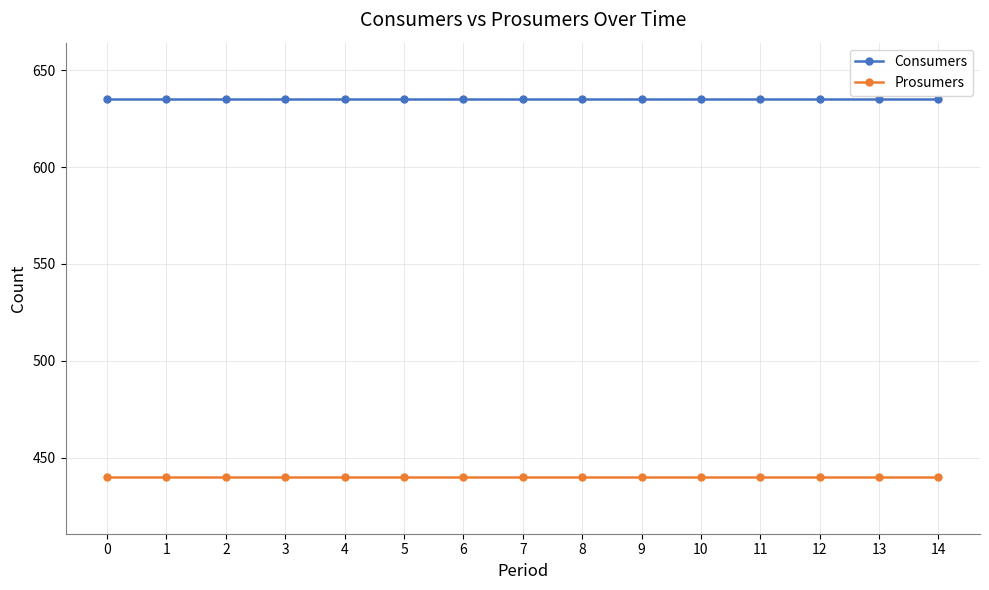

Rank the series by their average value, from highest to lowest.

Consumers, Prosumers